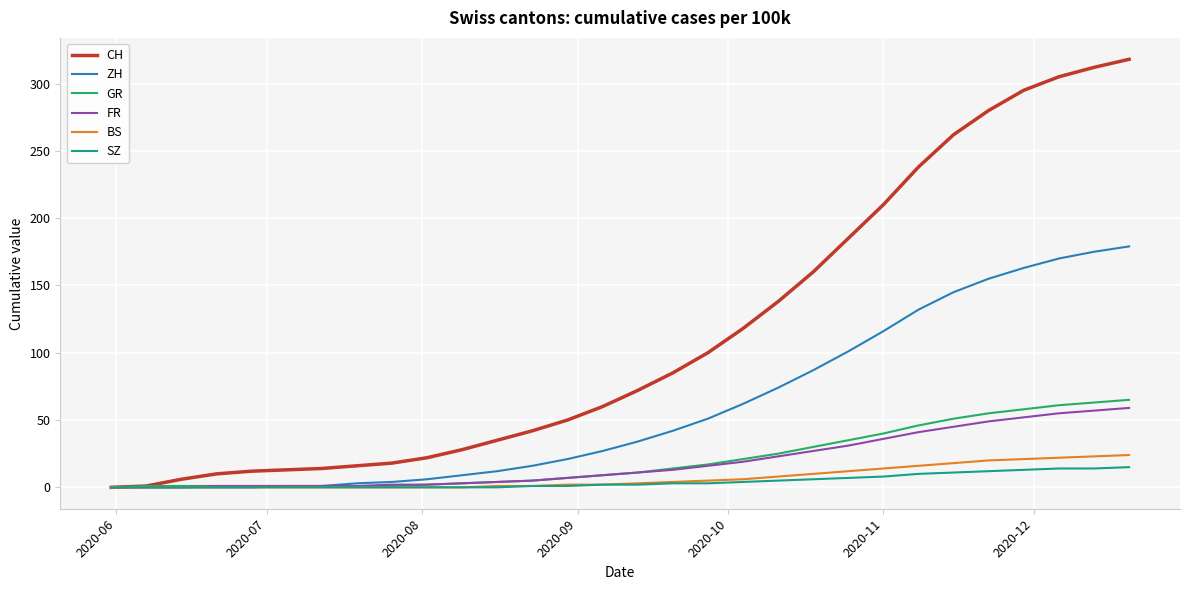

Which series has the largest total across all categories?

CH